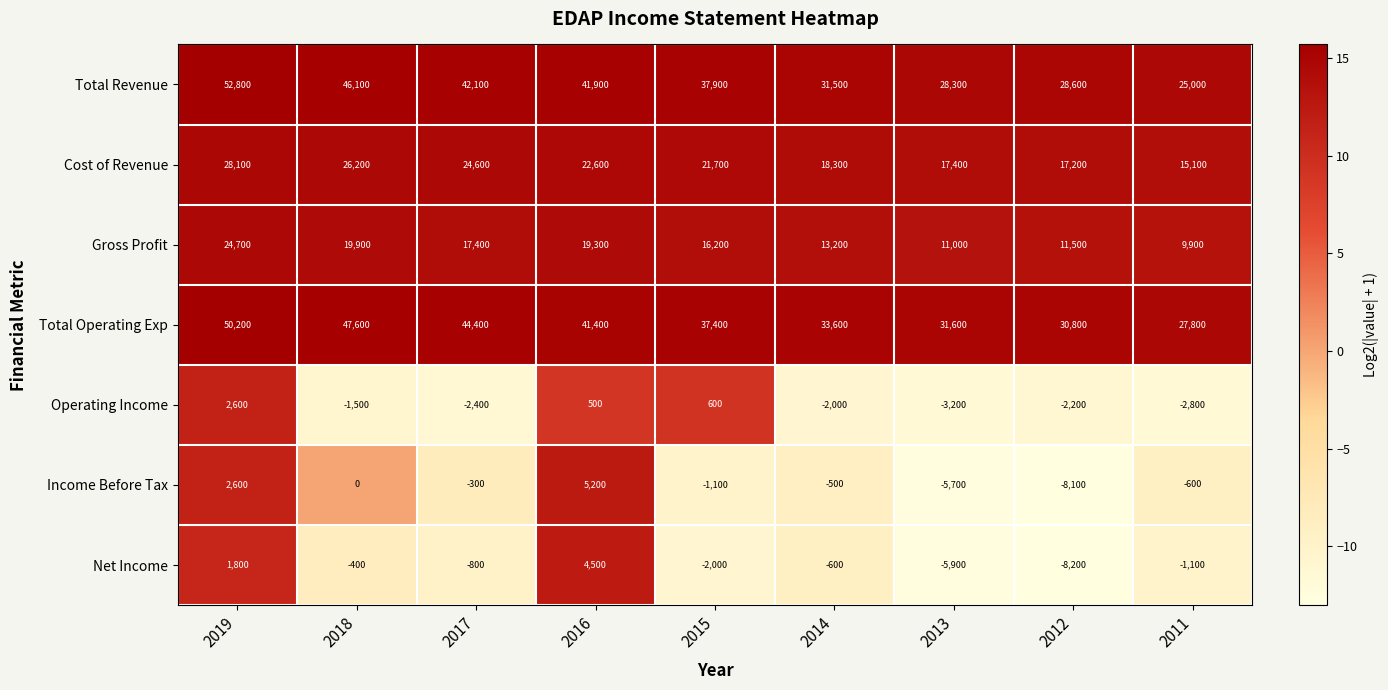

What is the difference between the Income Before Tax values at 2012 and 2019?

10700